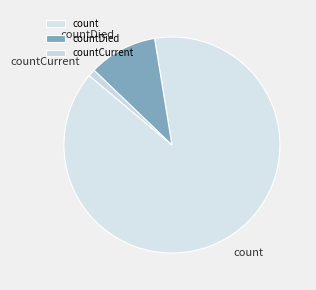

Which slice is the smallest?

countCurrent